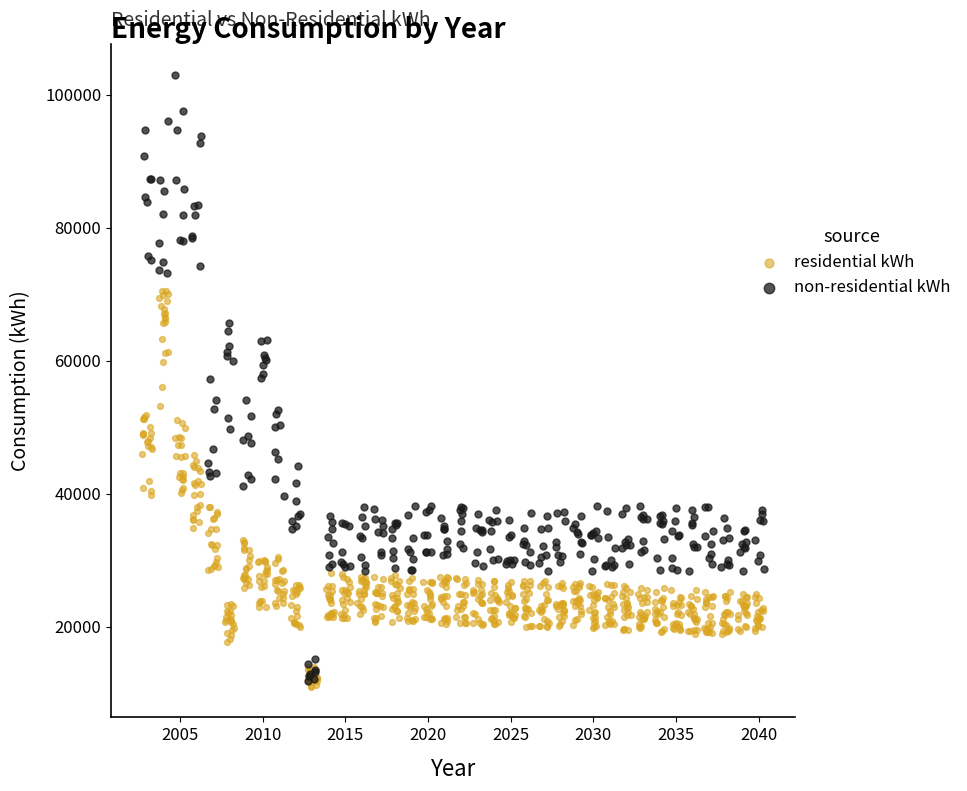

Which series has the widest spread of Y values?

non-residential kWh